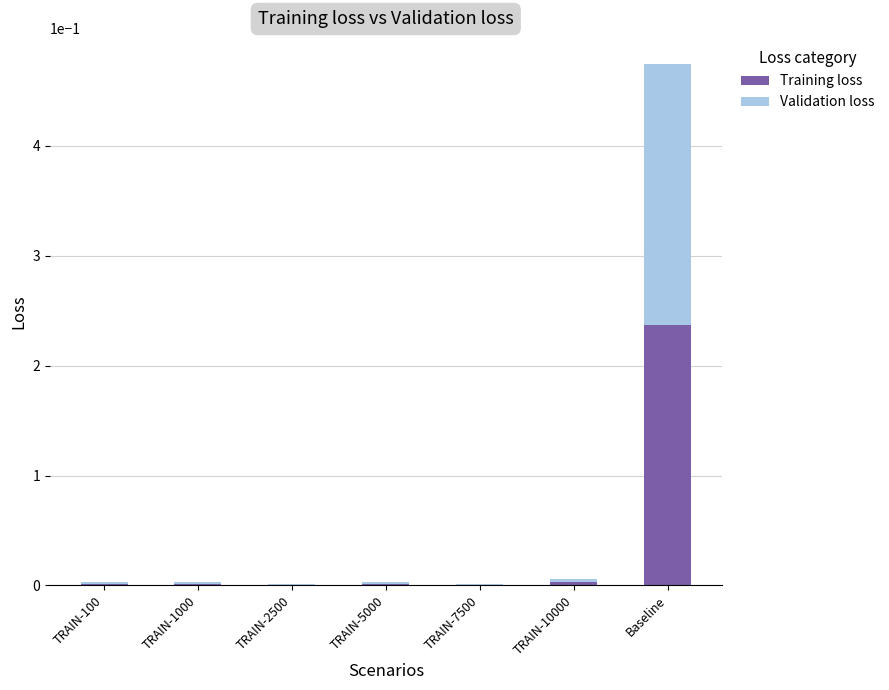

At which category is the sum across all series the highest?

Baseline